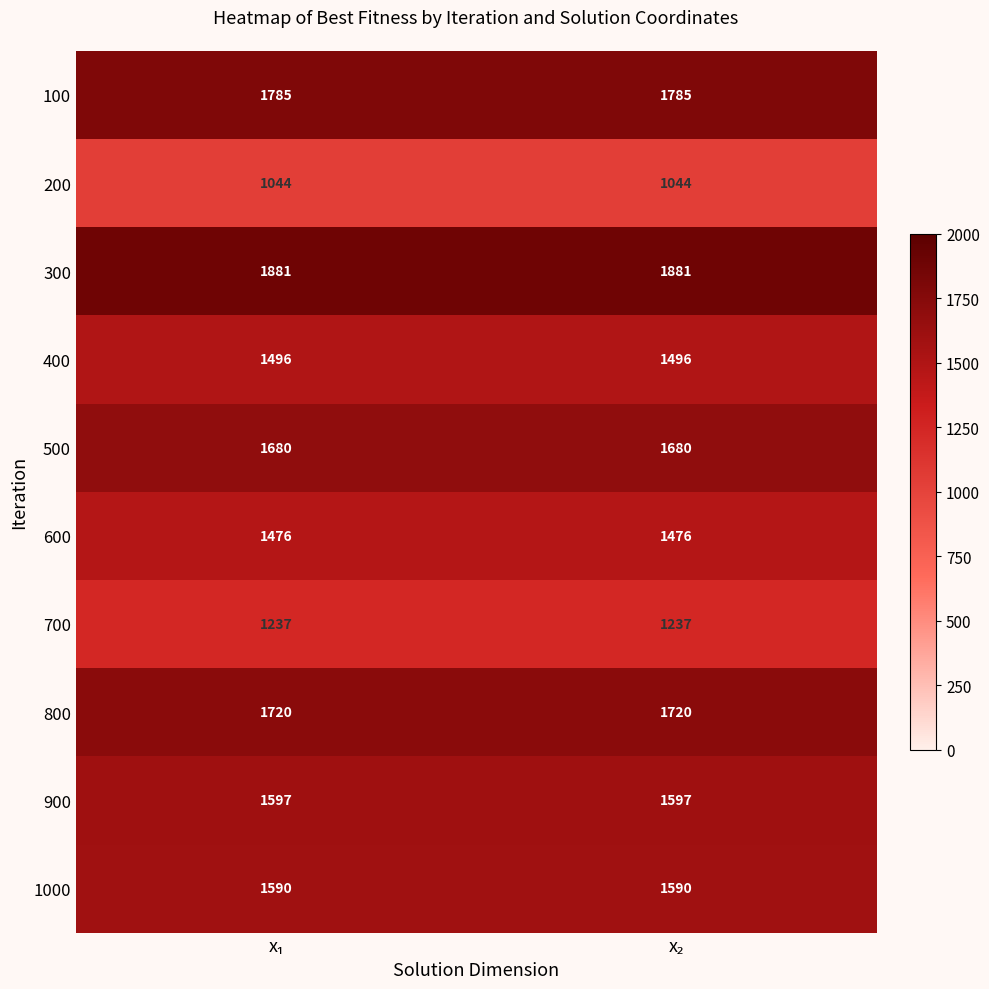

Which series has the largest total across all categories?

300